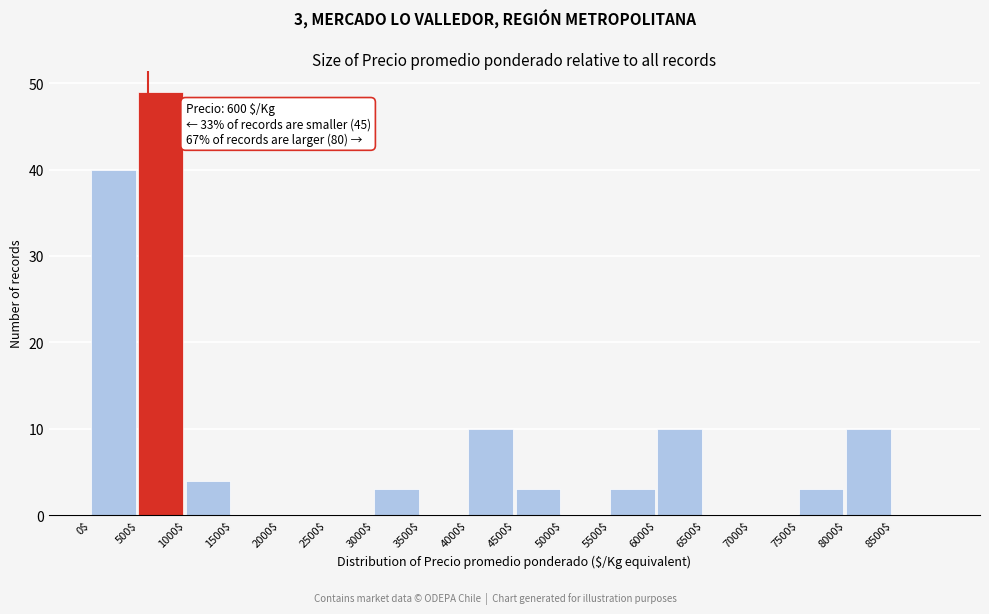

Over which range of the x-axis is the bar tallest?

500 to 1000